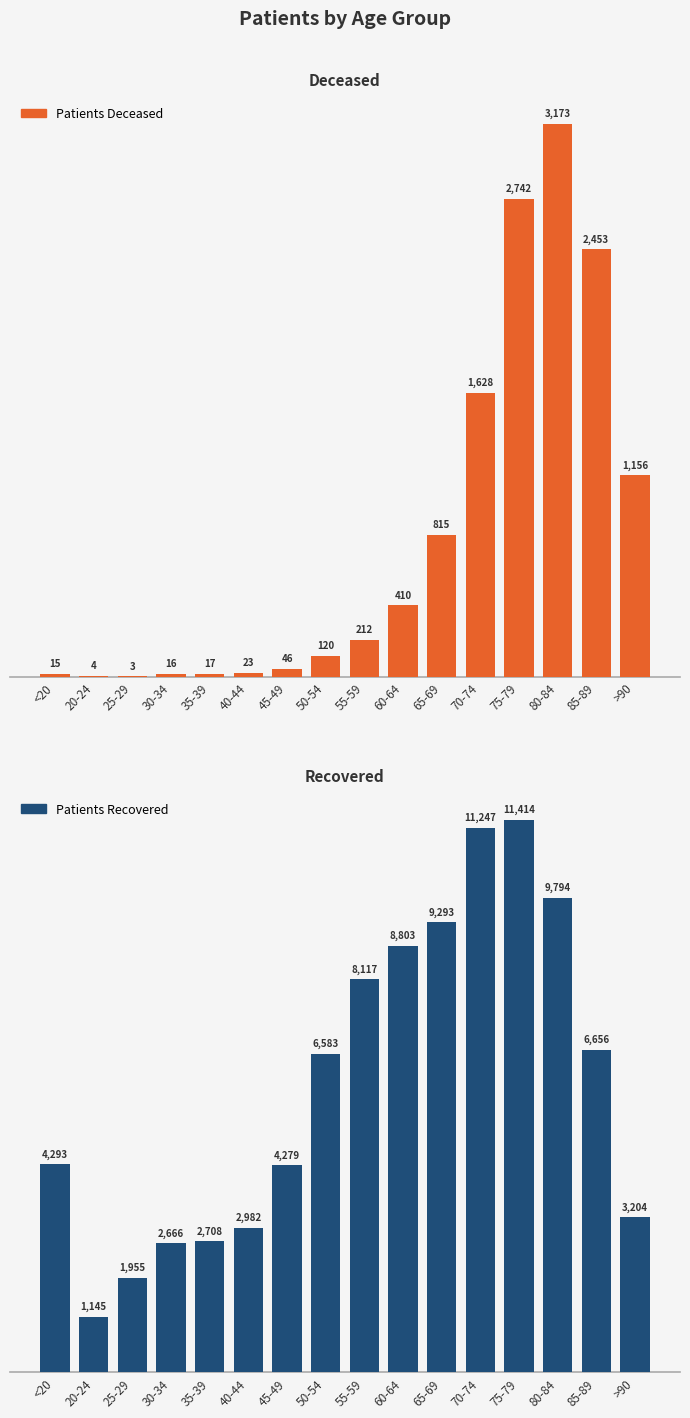

What is the value of the patients_deceased bar at the 13th from the left?

2742